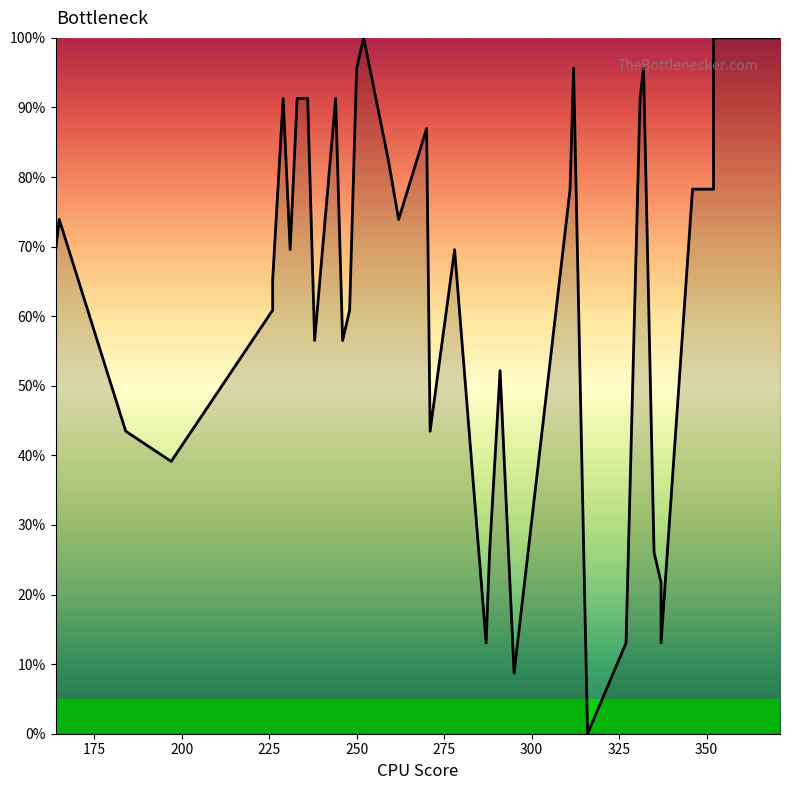

What is the difference between the maximum and minimum values?

100.0